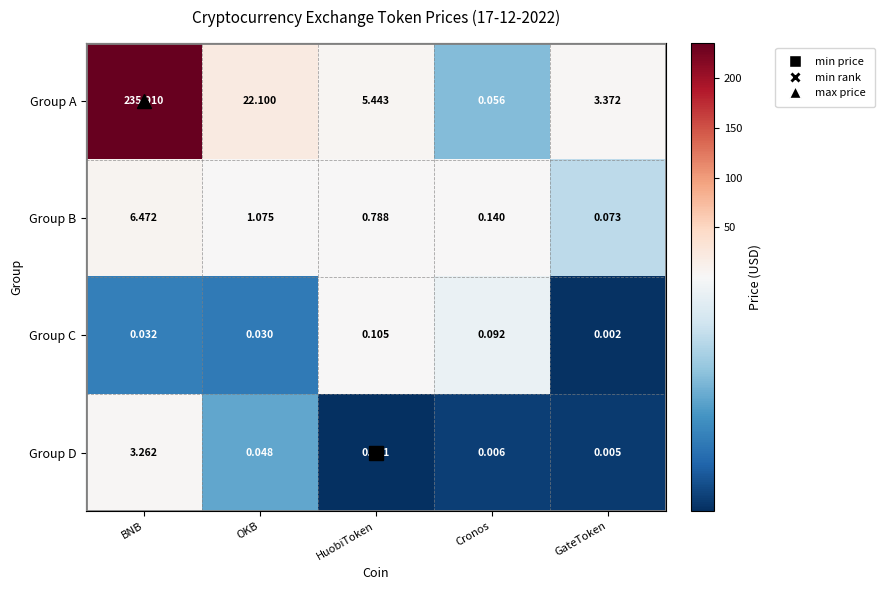

Which label corresponds to the smallest value in the chart?

HuobiToken